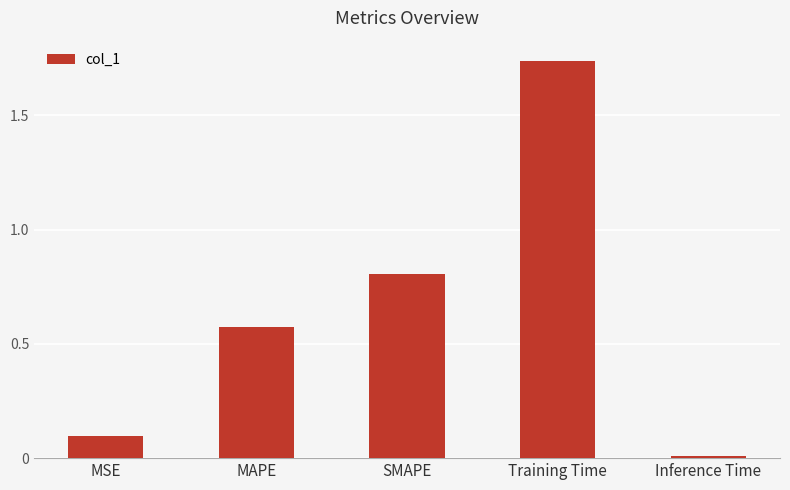

What is the label of the 2nd bar from the left?

MAPE